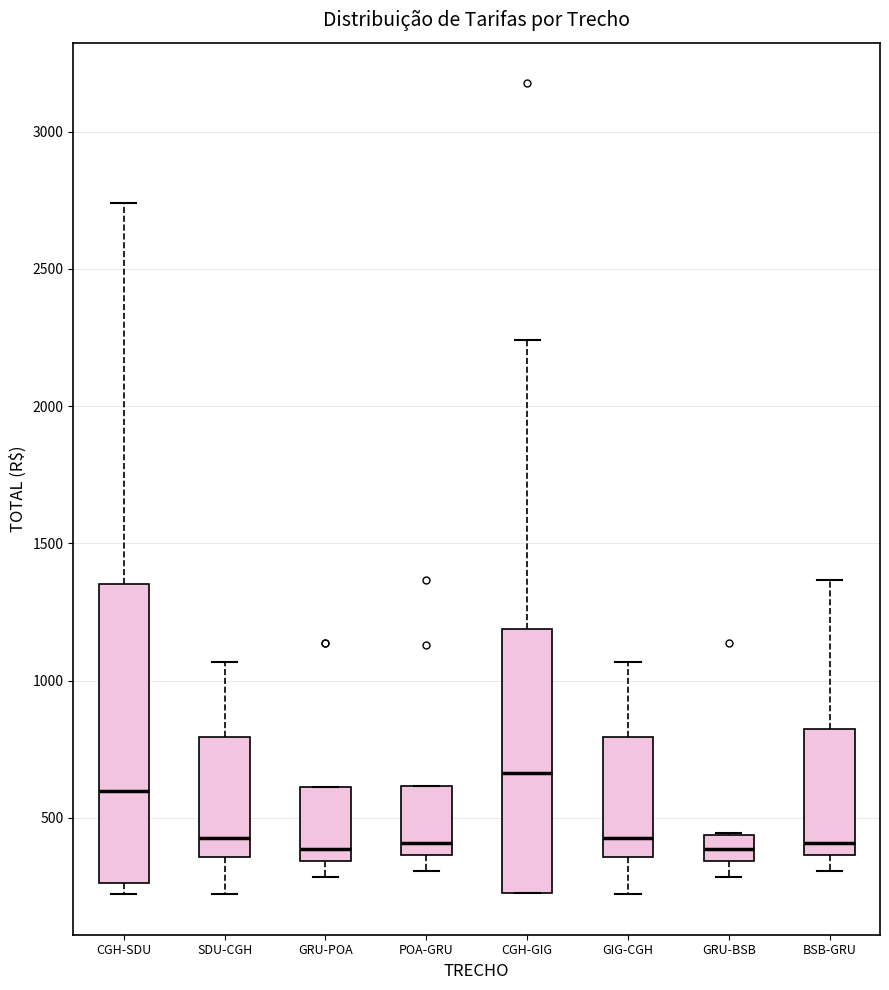

Where does the upper whisker of the box for CGH-GIG end on the y-axis? The values are not printed on the chart, so give them approximately, as read against the axis.

2250